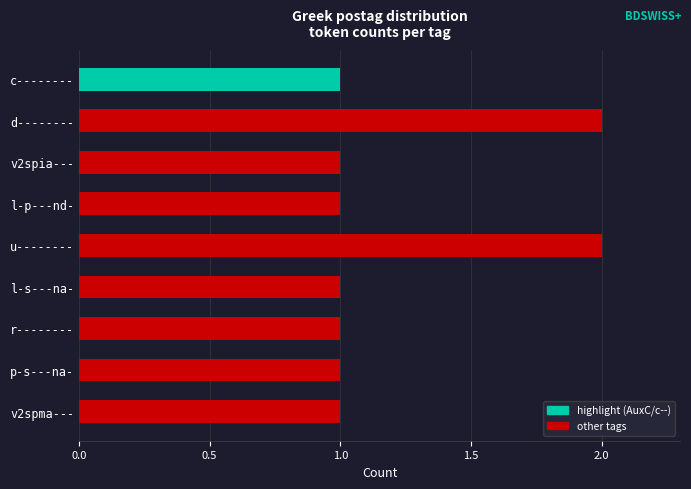

Reading bottom to top, what are all the values shown in this chart?

1	1	1	1	2	1	1	2	1